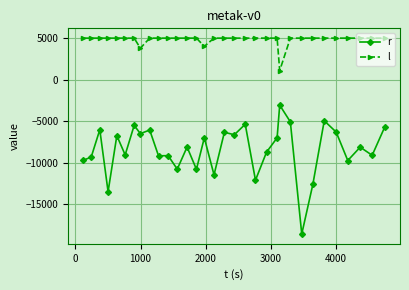

Rank the series by their average value, from highest to lowest.

l, r